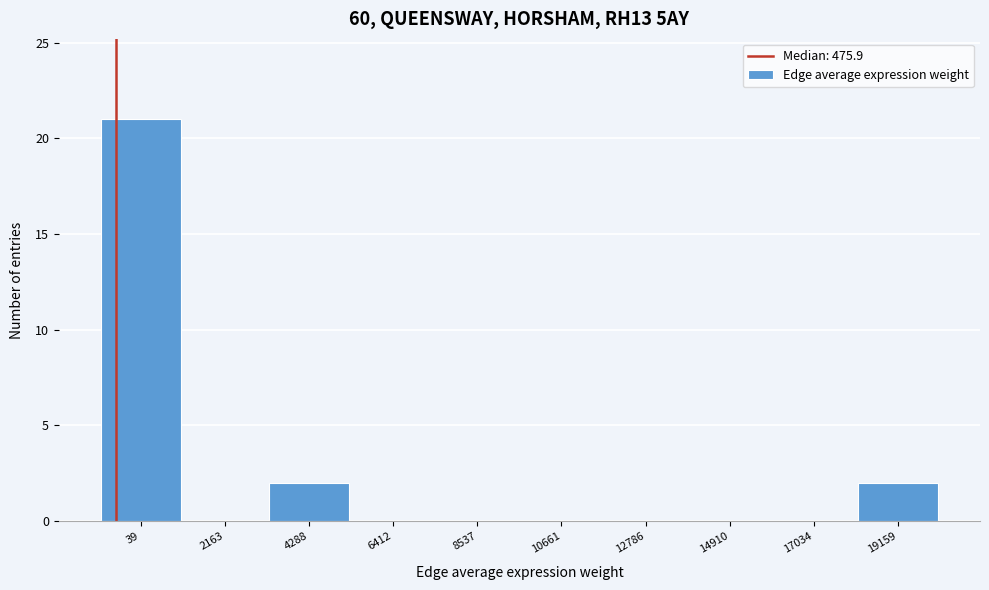

Reading left to right, list all the values displayed in this chart.

39=21	2163=0	4288=2	6412=0	8537=0	10661=0	12786=0	14910=0	17034=0	19159=2